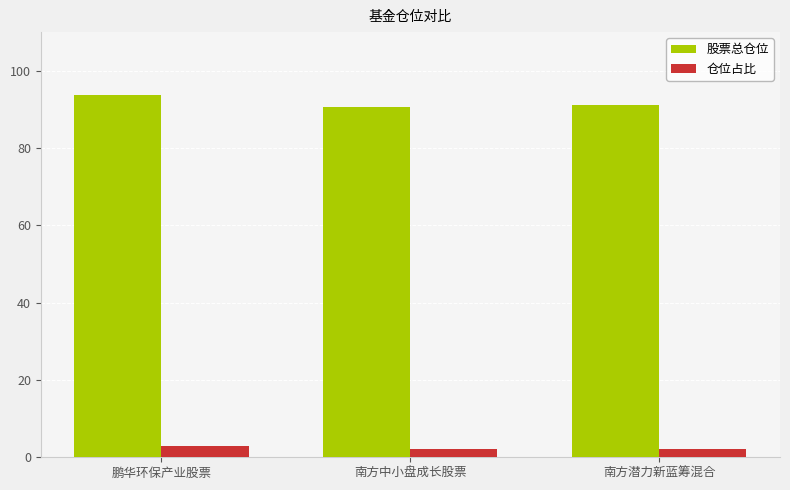

What is the difference between the highest and lowest values at 南方潜力新蓝筹混合?

88.8